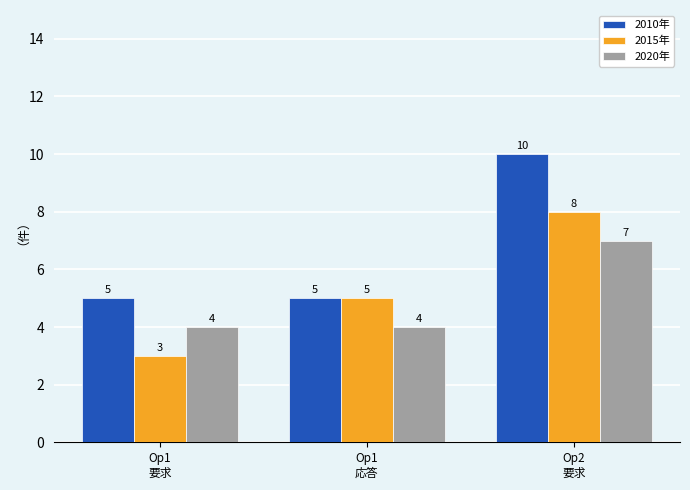

What is the label of the 2nd bar from the right?

Op1
応答